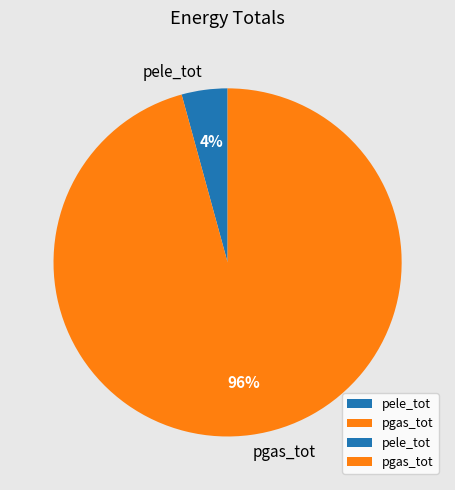

Is the sum of pele_tot and pgas_tot greater than half?

Yes